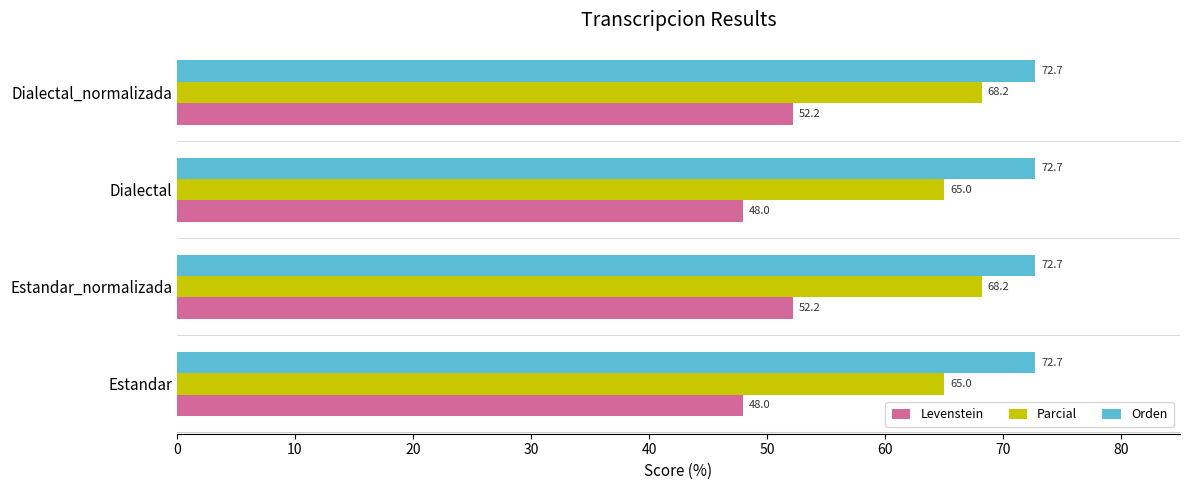

What is the approximate value of Levenstein at Dialectal?

48.0